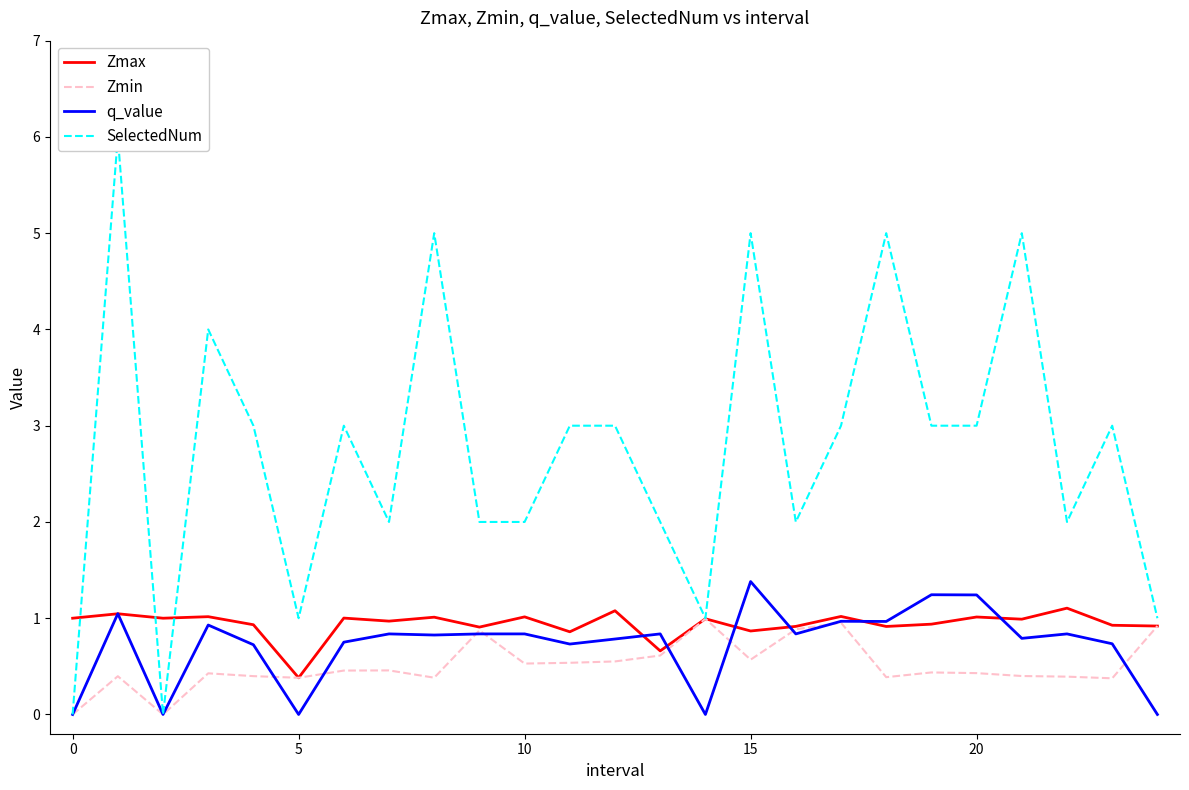

What is the sum of the q_value values at 20 and 21?

2.0